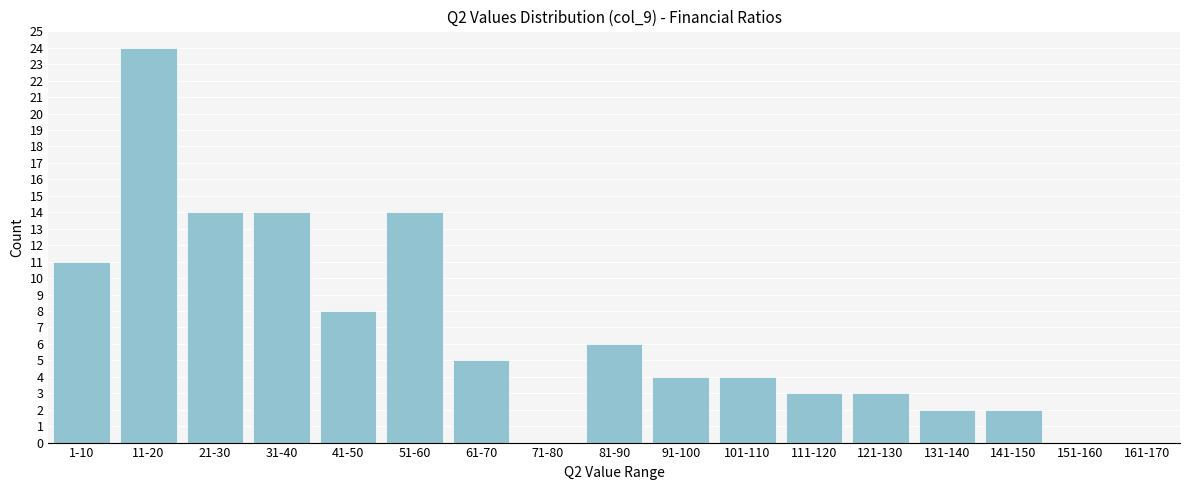

Reading left to right, list all the values displayed in this chart.

1-10=11	11-20=24	21-30=14	31-40=14	41-50=8	51-60=14	61-70=5	71-80=0	81-90=6	91-100=4	101-110=4	111-120=3	121-130=3	131-140=2	141-150=2	151-160=0	161-170=0